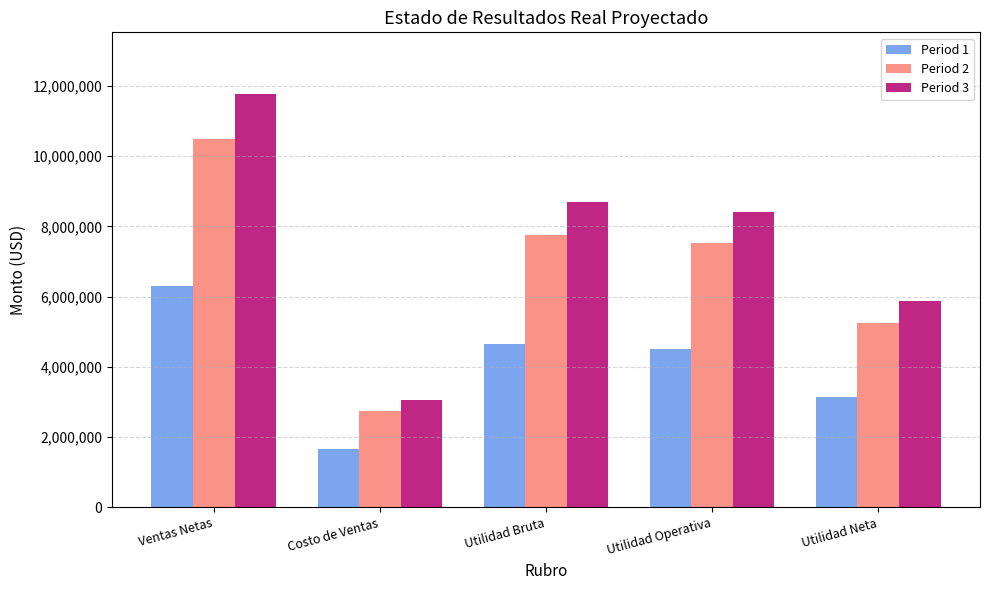

What are all the series names shown in the legend?

Period 1, Period 2, Period 3